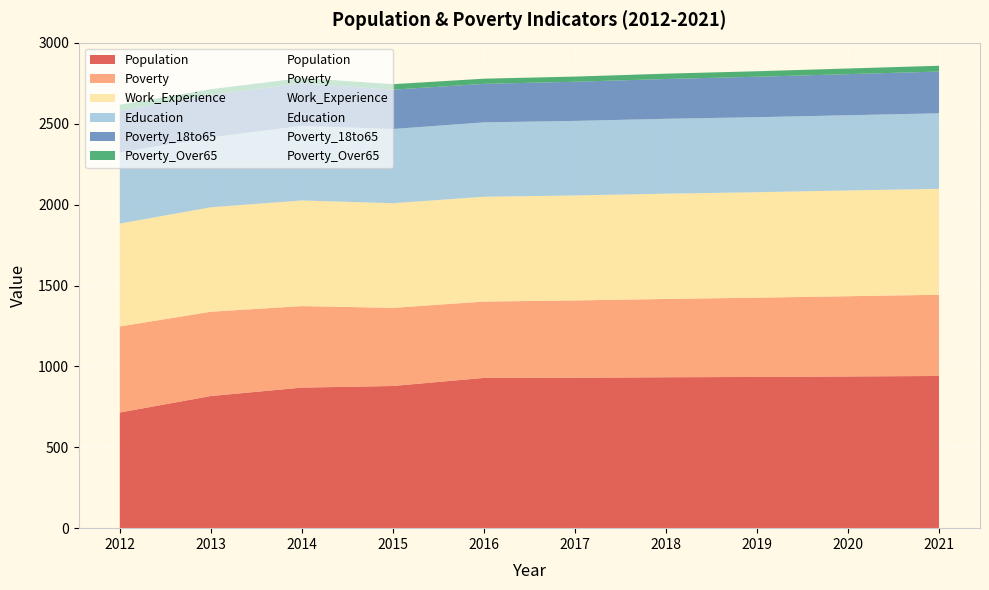

What is the spread (max minus min) of values at 2017?

898